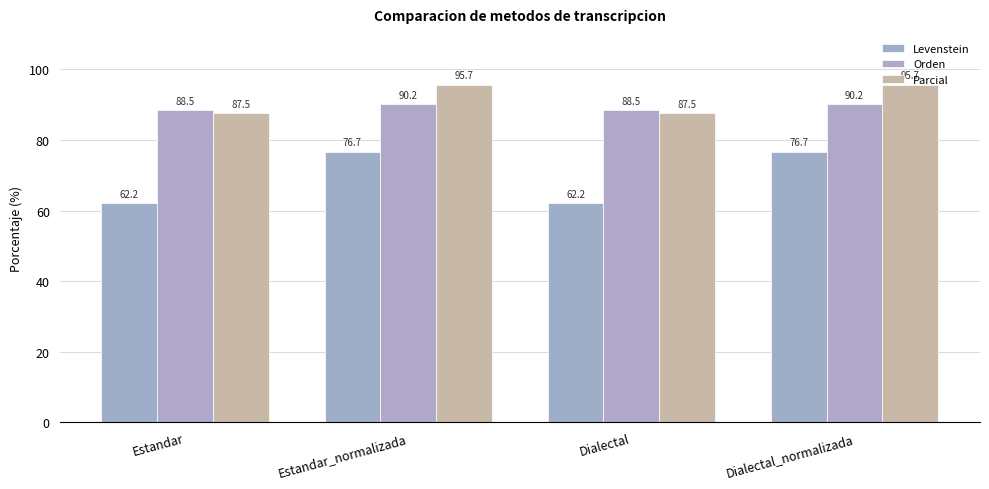

Are the bars grouped side by side (vs. stacked)?

Yes